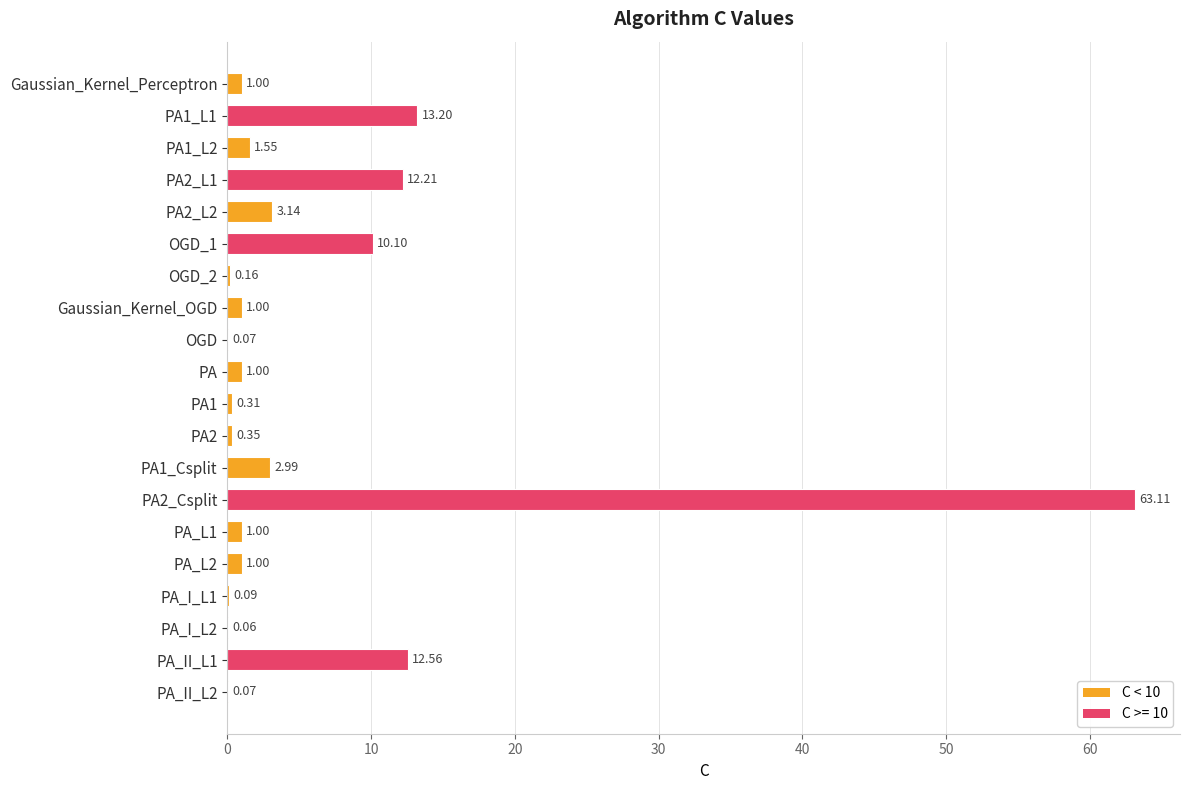

What is the sum of all values?

125.0